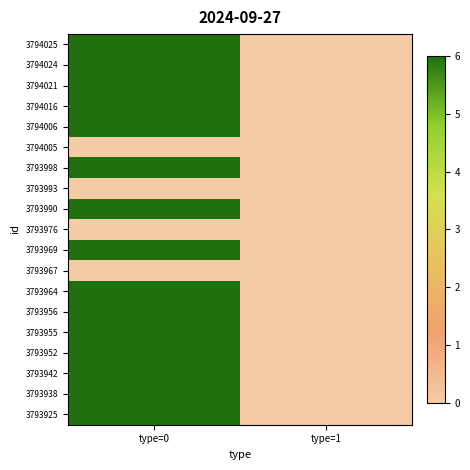

Rank the series at type=0 from lowest to highest value.

3794005, 3793993, 3793976, 3793967, 3794025, 3794024, 3794021, 3794016, 3794006, 3793998, 3793990, 3793969, 3793964, 3793956, 3793955, 3793952, 3793942, 3793938, 3793925